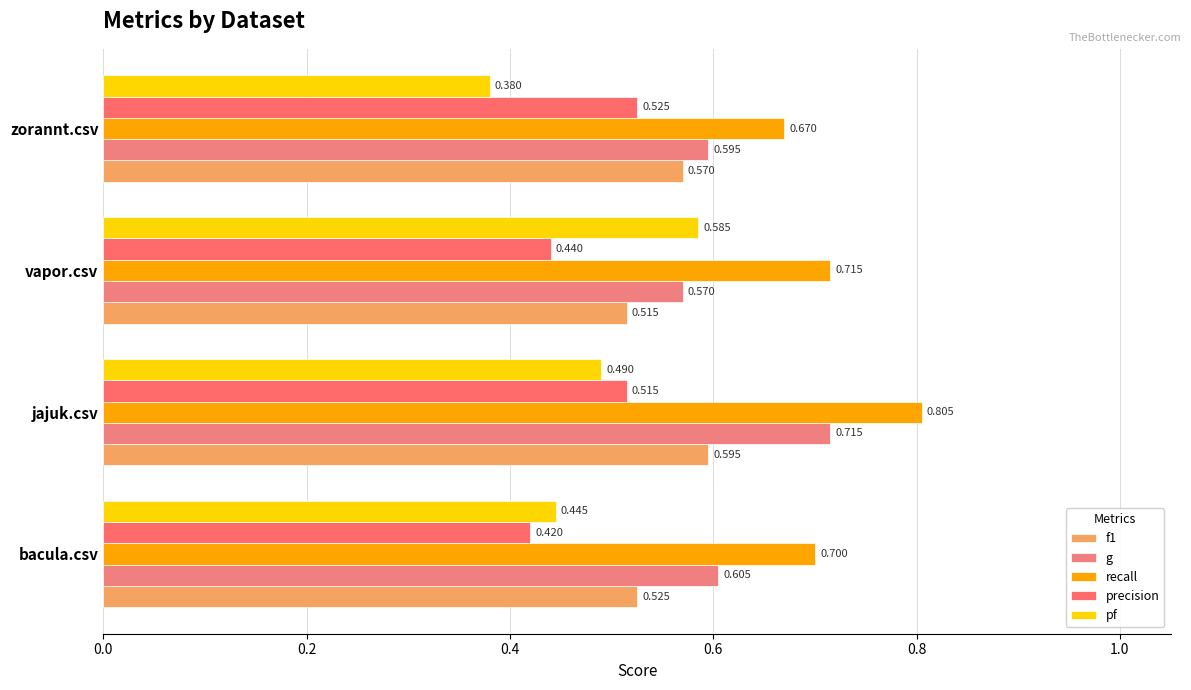

What is the value of the f1 bar at the 4th from the left?

0.6